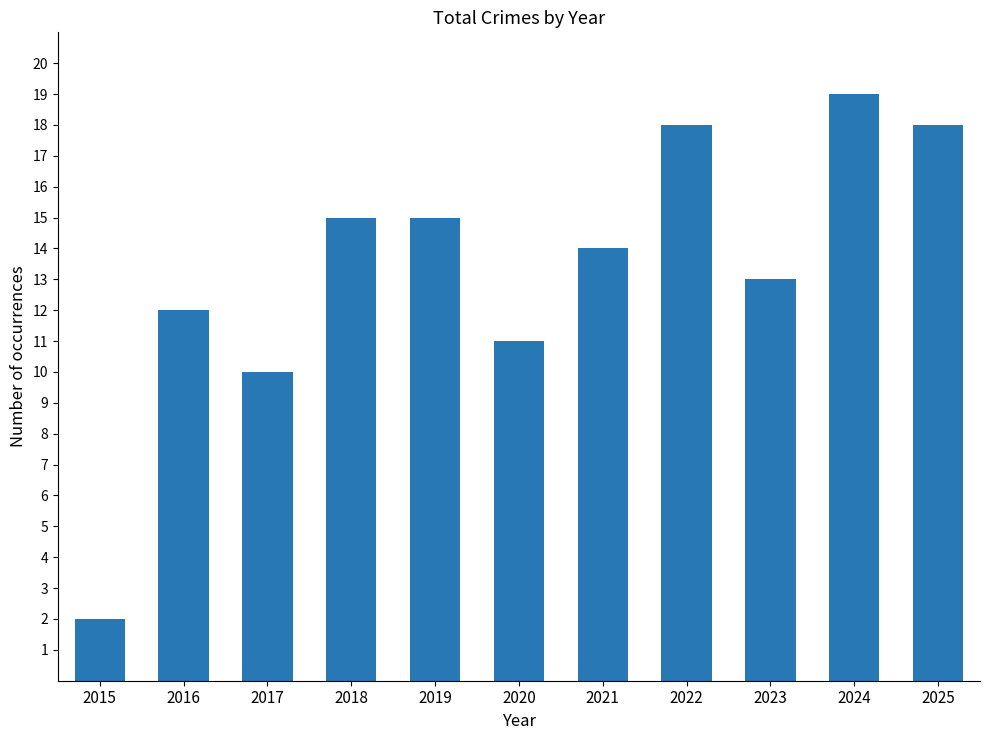

What value does the data have at 2025?

18